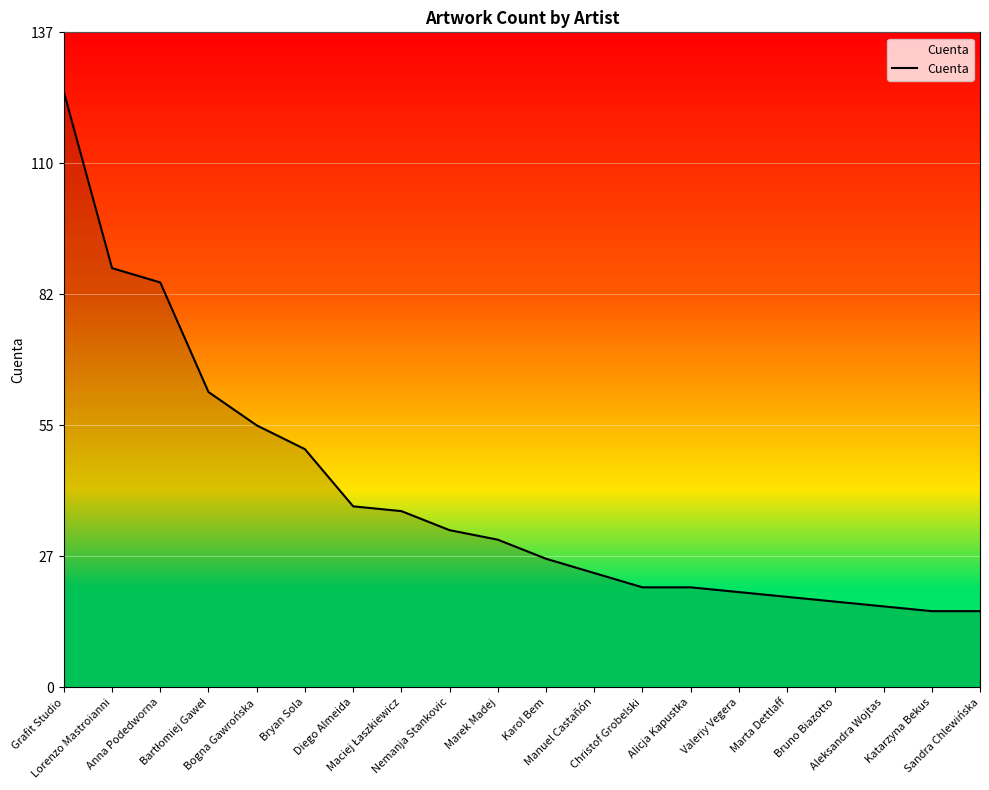

What is the greatest value displayed?

125